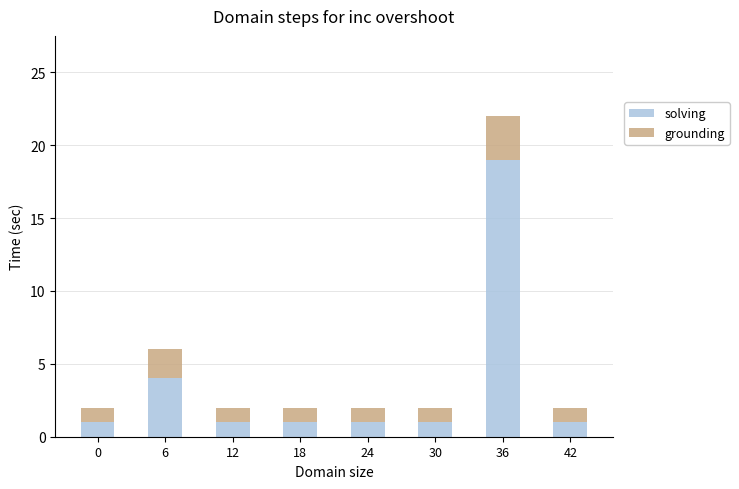

Reading right to left, transcribe the values for solving.

42=1	36=19	30=1	24=1	18=1	12=1	6=4	0=1